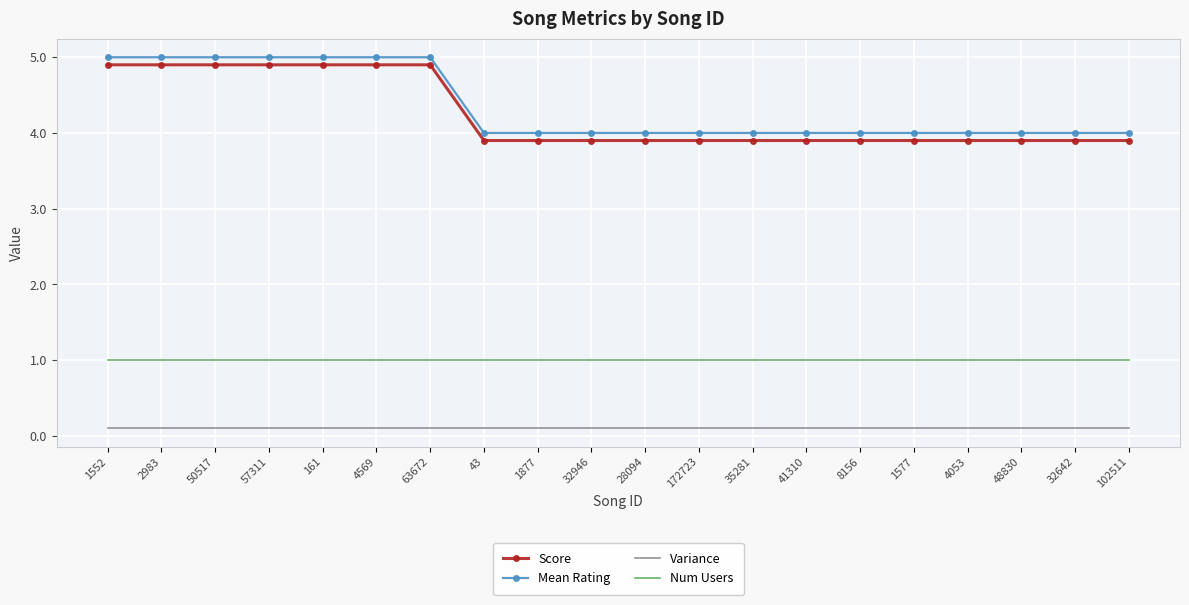

What is the sum of the Mean Rating values at 161 and 35281?

9.0